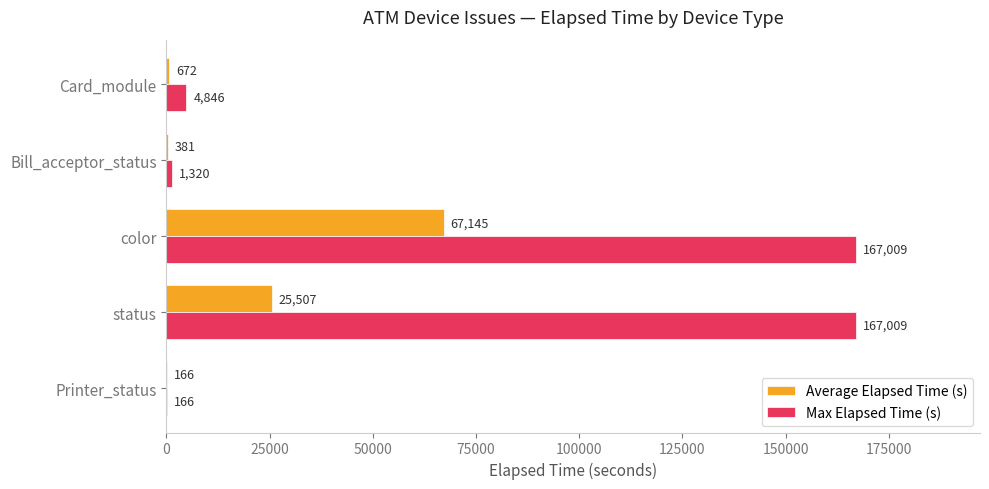

True or false: Max Elapsed Time (s) has a value of 1320.0 at Bill_acceptor_status.

True